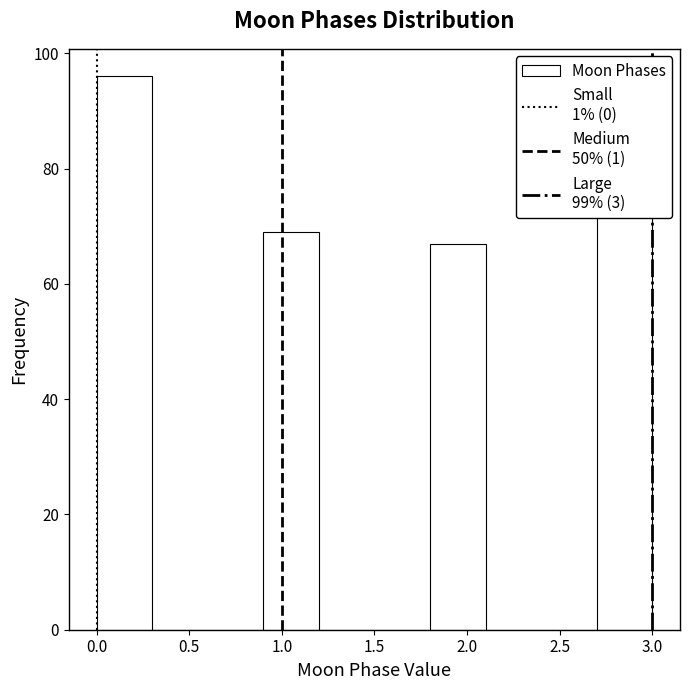

Which range on the x-axis has the tallest bar?

0.0 to 0.3